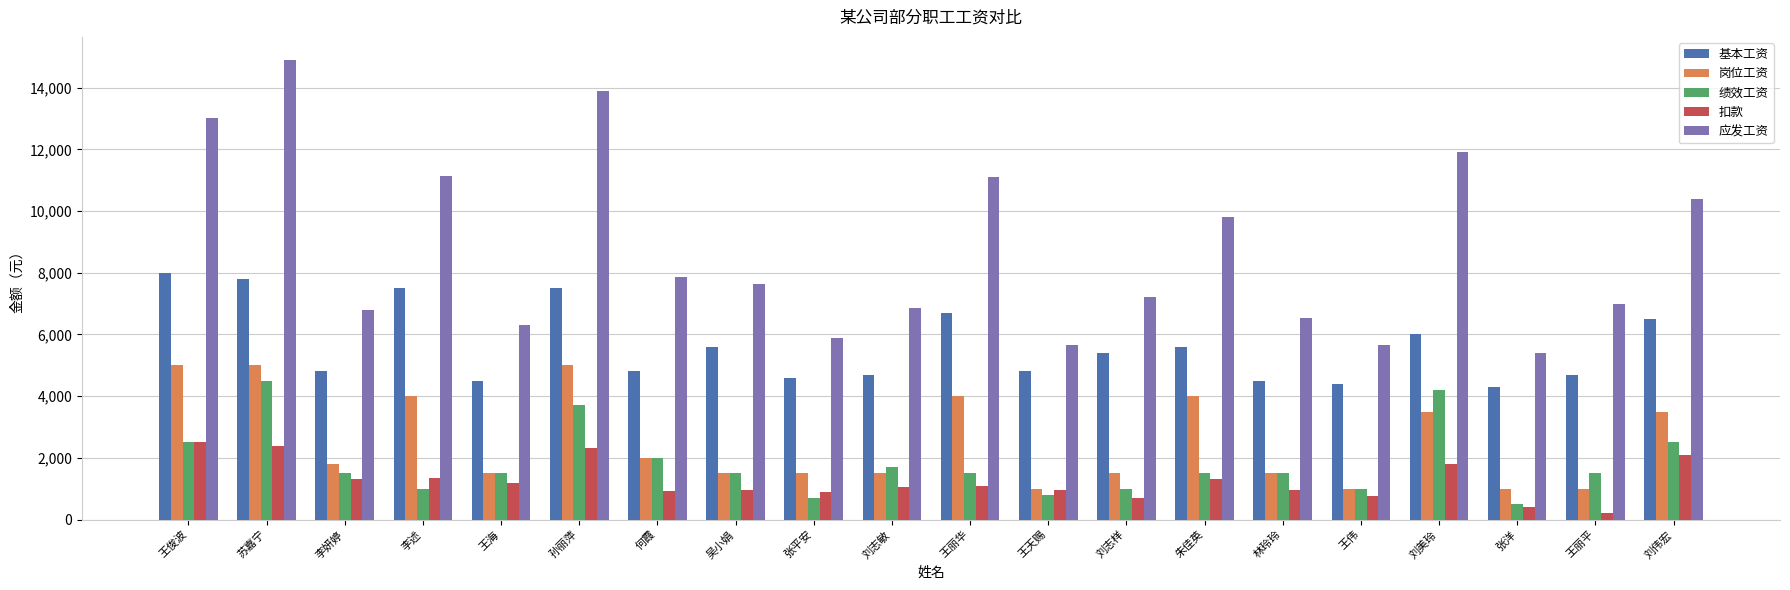

What are all the series names shown in the legend?

基本工资, 岗位工资, 绩效工资, 扣款, 应发工资